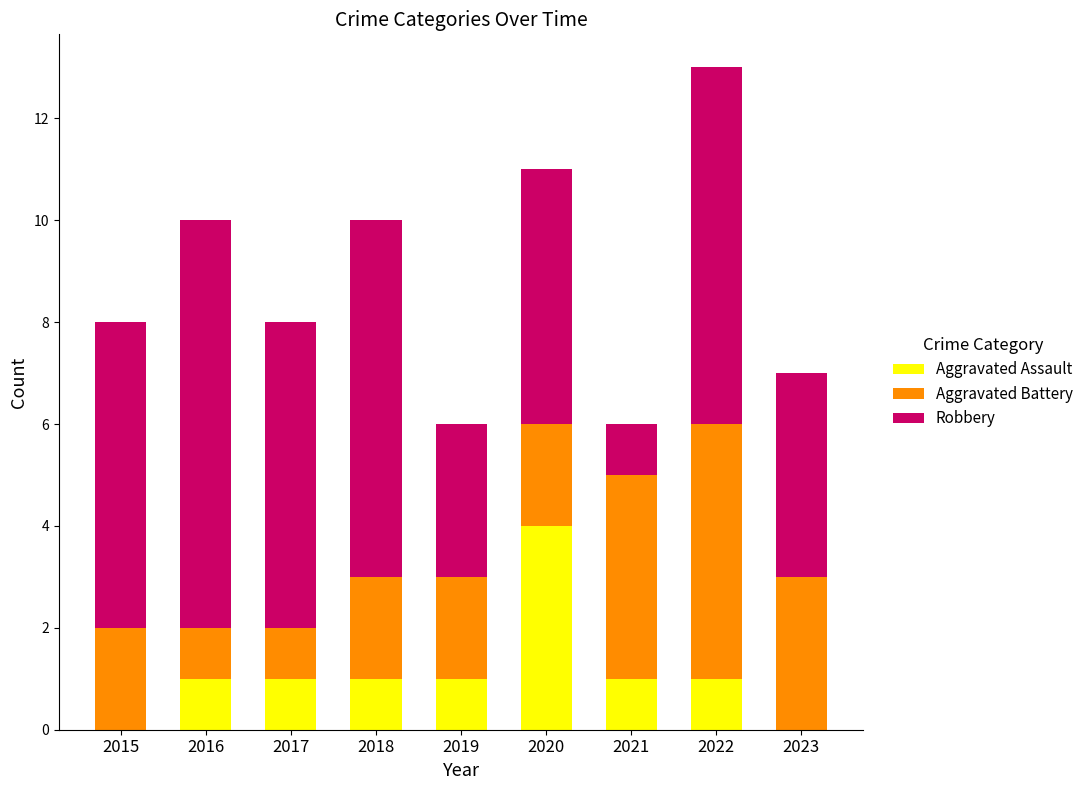

The Aggravated Assault series shows 2 at 2017. True or false?

False